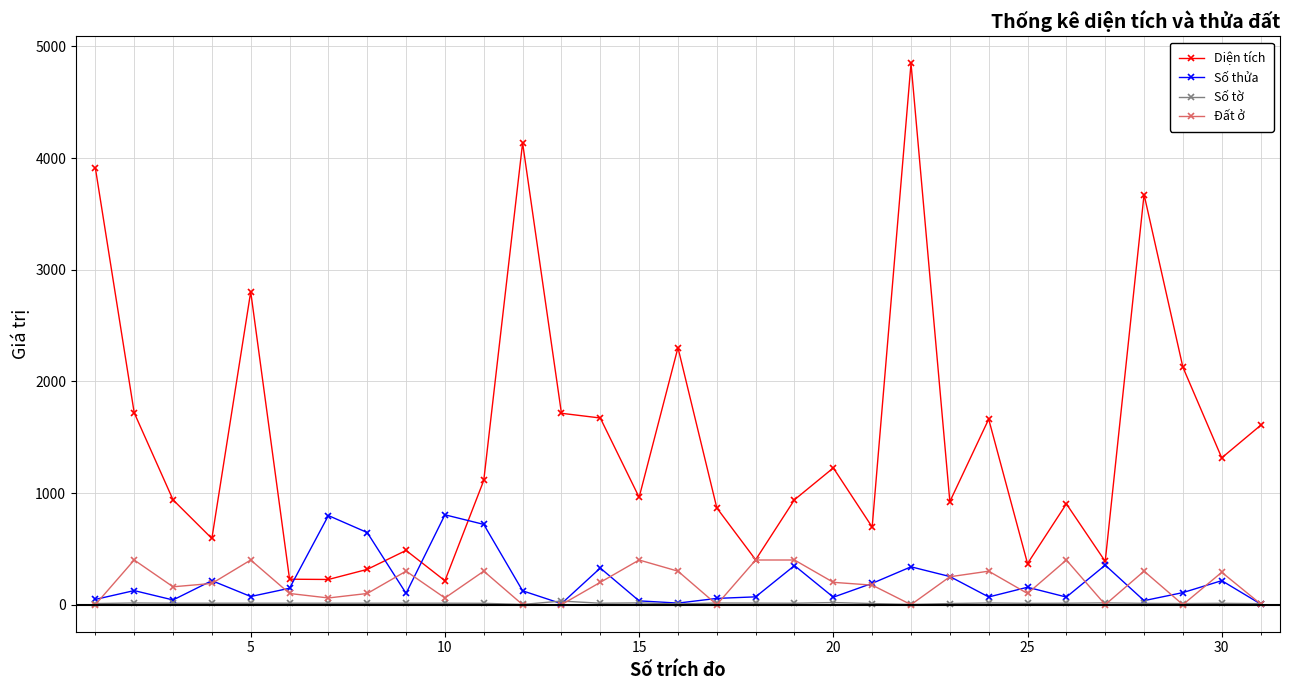

Which series has the largest range (max minus min)?

Diện tích